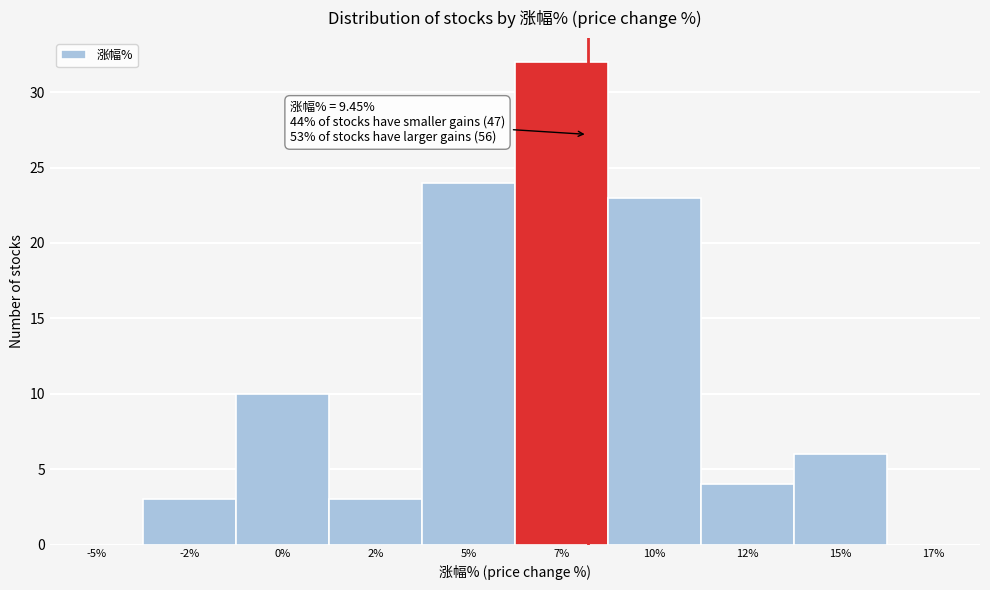

Reading left to right, extract all data points from this chart.

-5%=0	-2%=3	0%=10	2%=3	5%=24	7%=32	10%=23	12%=4	15%=6	17%=0